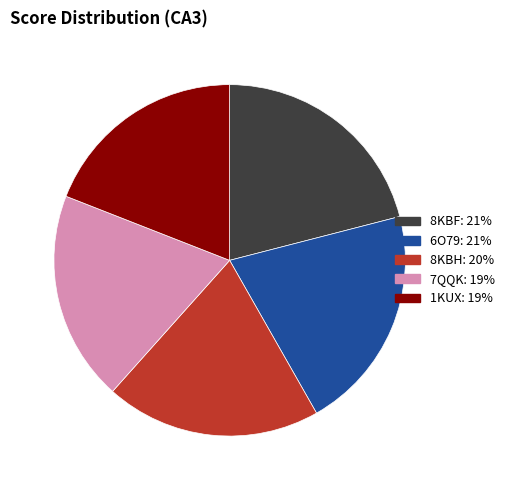

Does any single category account for the majority?

No